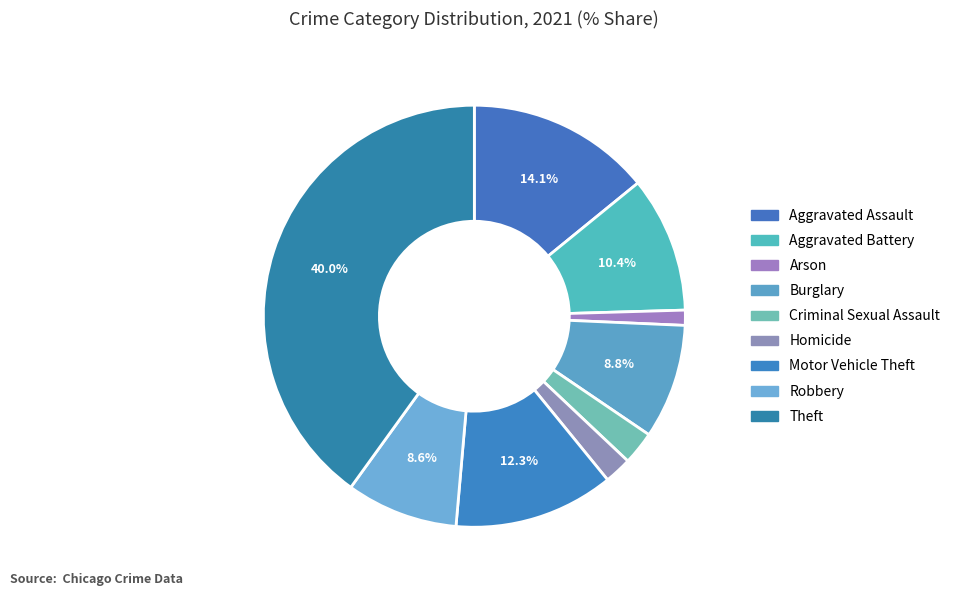

True or false: Criminal Sexual Assault accounts for 3% of the total.

True